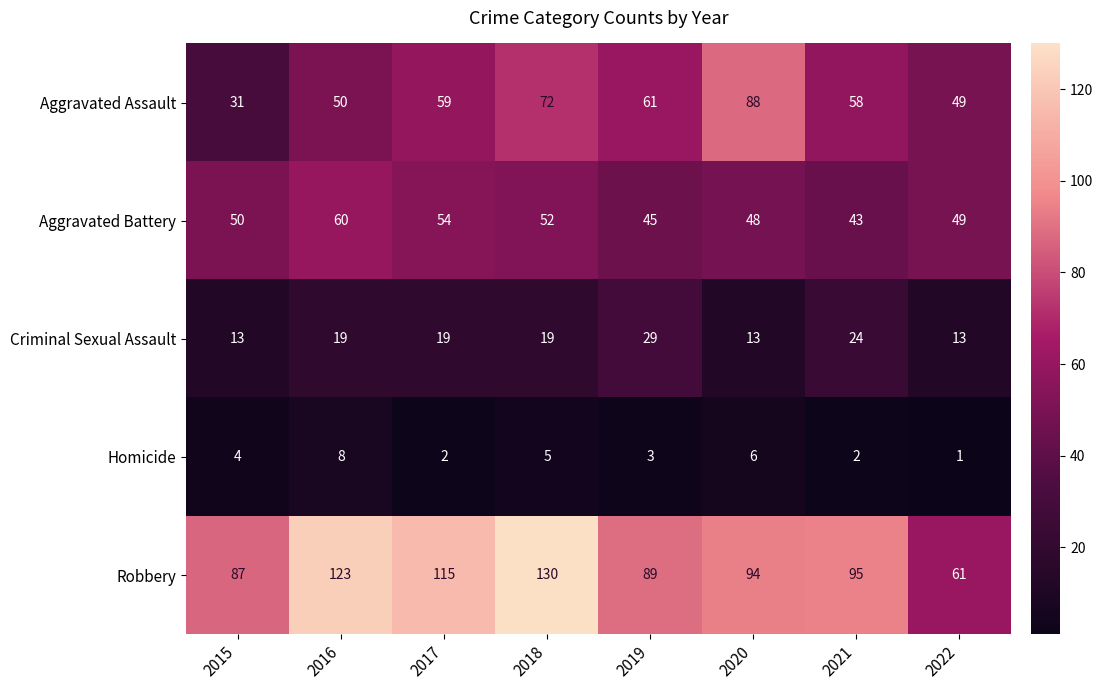

The Aggravated Battery series shows 50 at 2015. True or false?

True